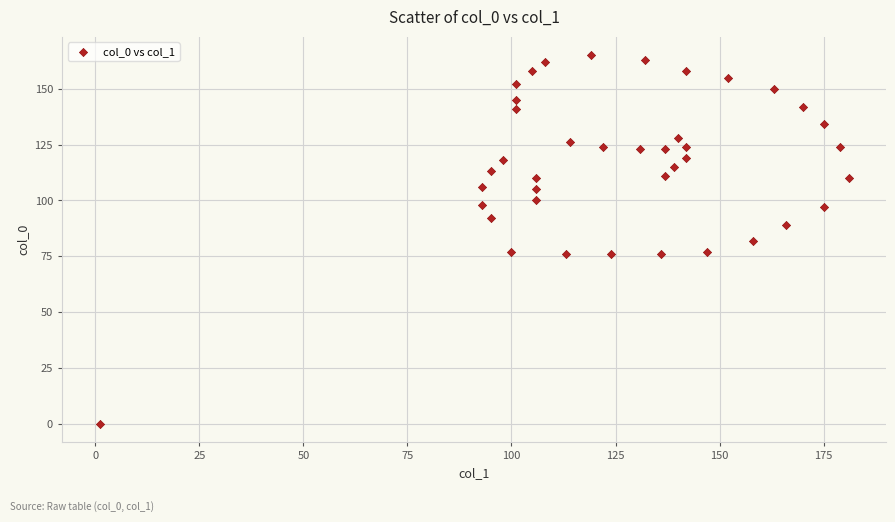

What is the range of X values (max minus min)?

180